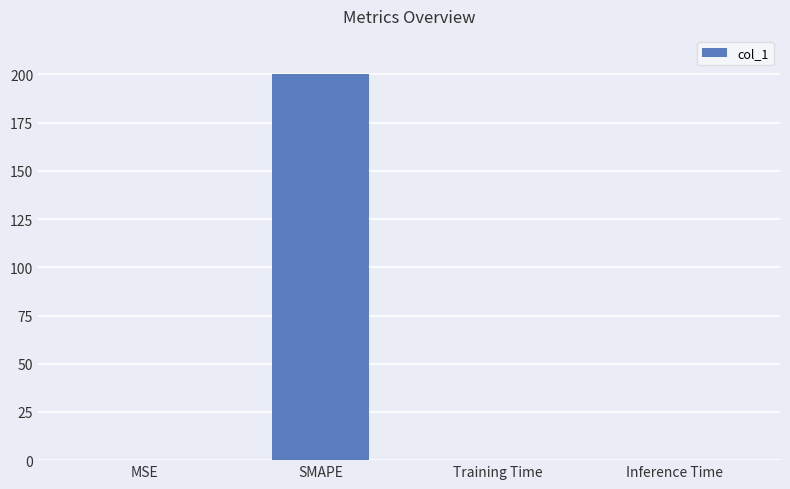

What is the maximum value shown in the chart?

200.0